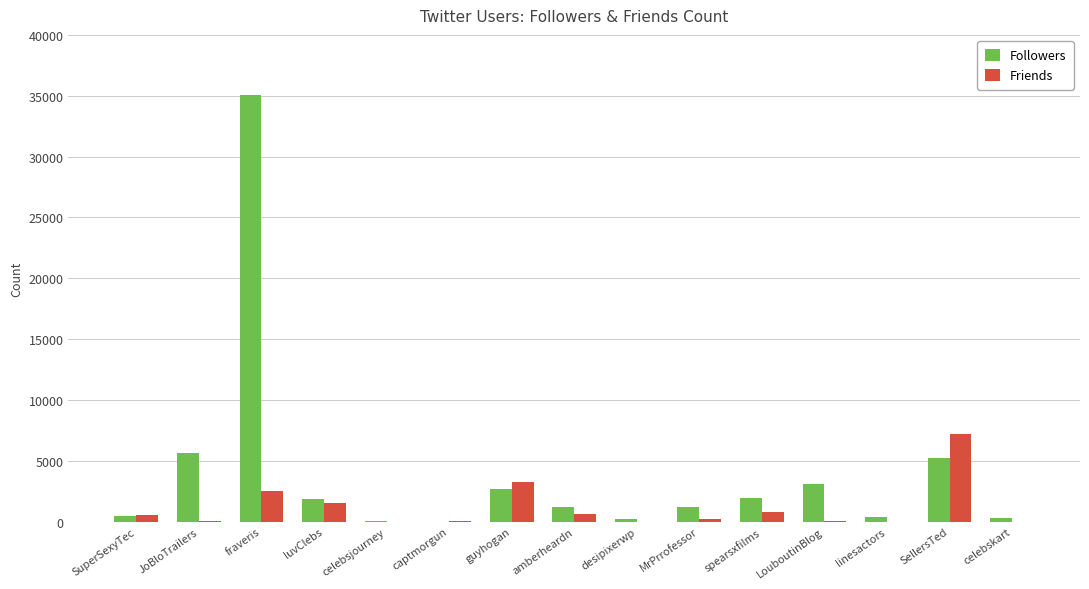

Where is Friends nearest to the value 3602?

guyhogan